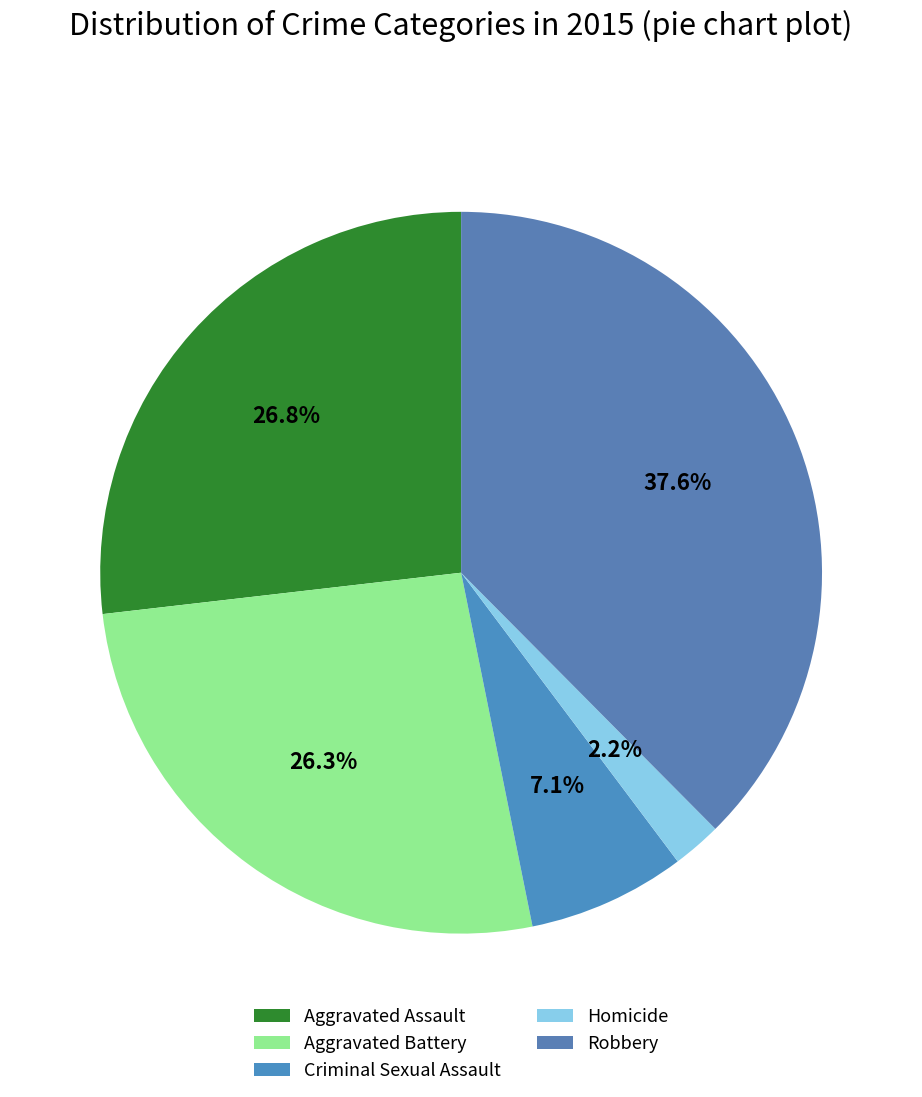

What percentage is NOT represented by Criminal Sexual Assault?

92.9%